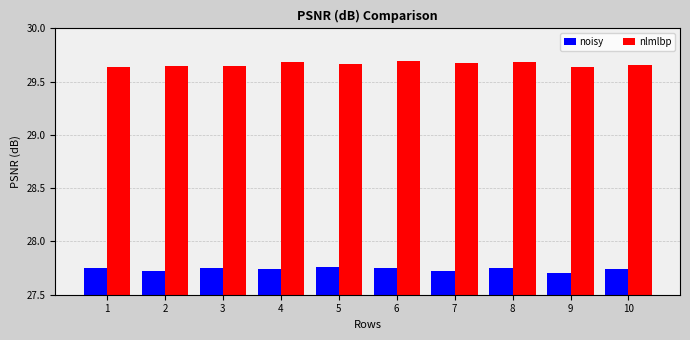

Count the nlmlbp values in the range 29 to 30.

10